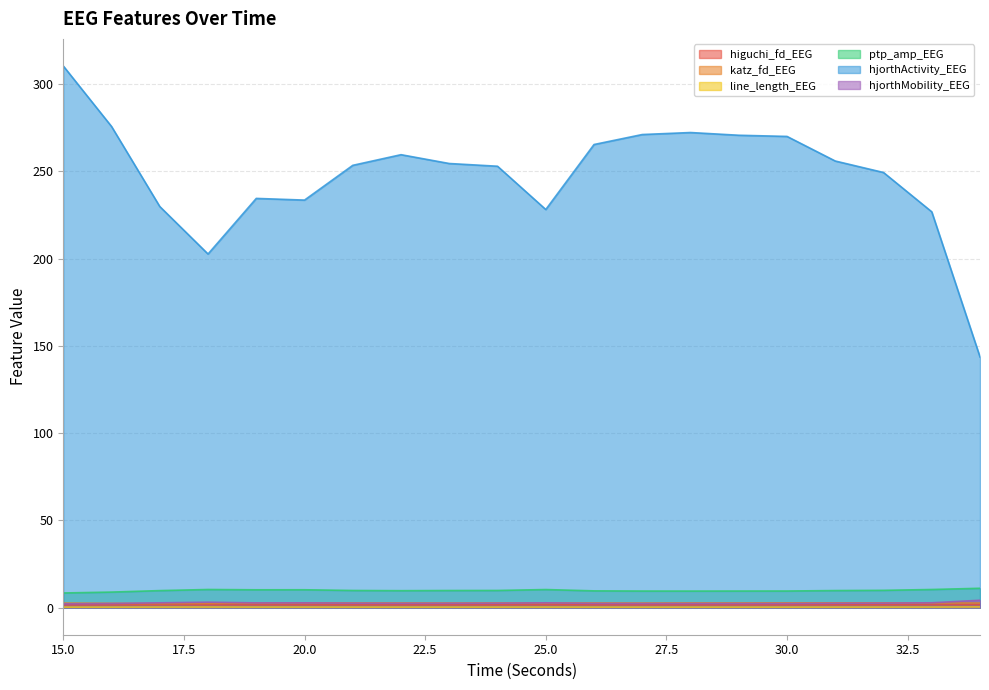

True or false: ptp_amp_EEG and higuchi_fd_EEG cross at least once.

False